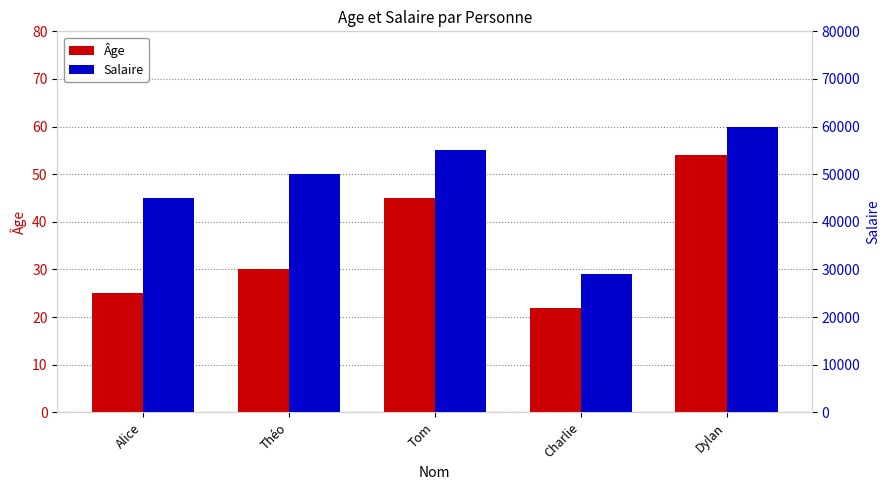

How many categories are shown in the chart?

5